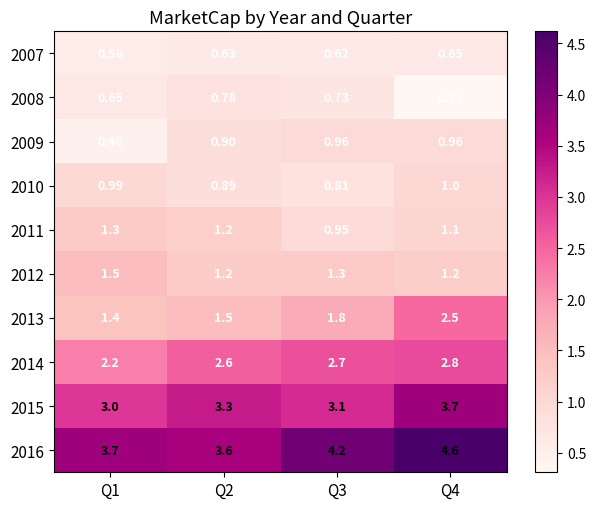

Is the value of 2013 at Q4 greater than the value of 2009 at Q4?

Yes